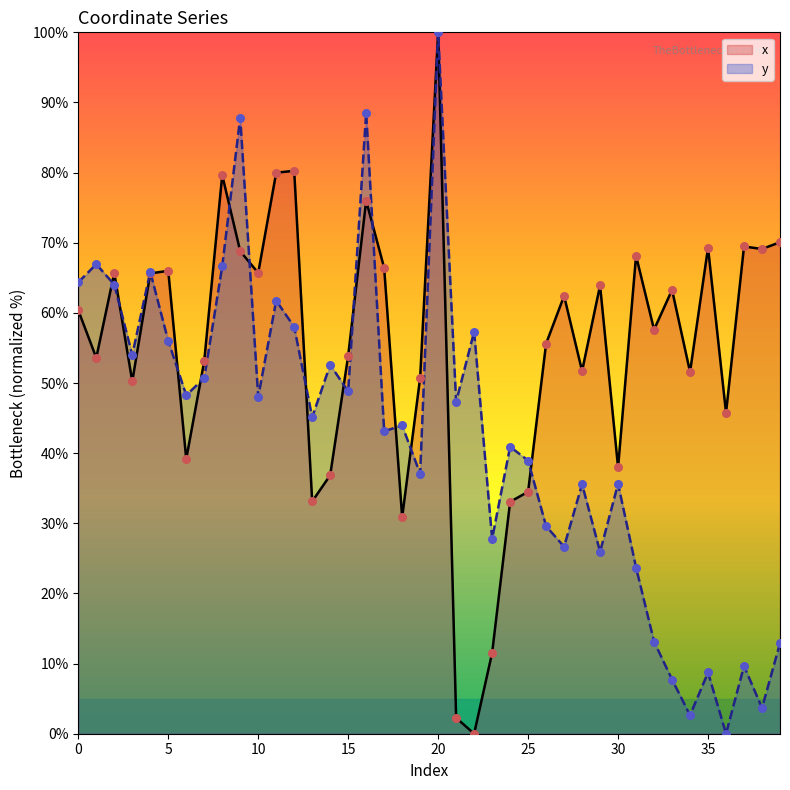

At which category is the sum across all series the highest?

20